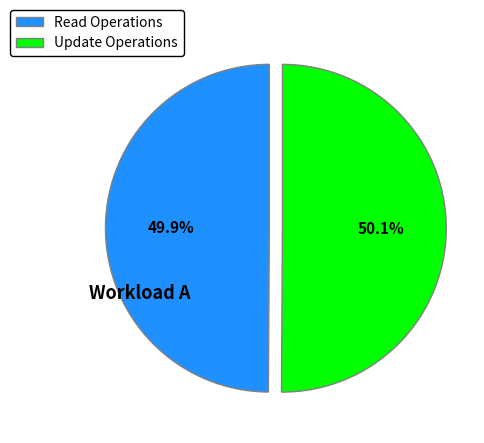

Is there any slice that represents more than half of the pie?

Yes